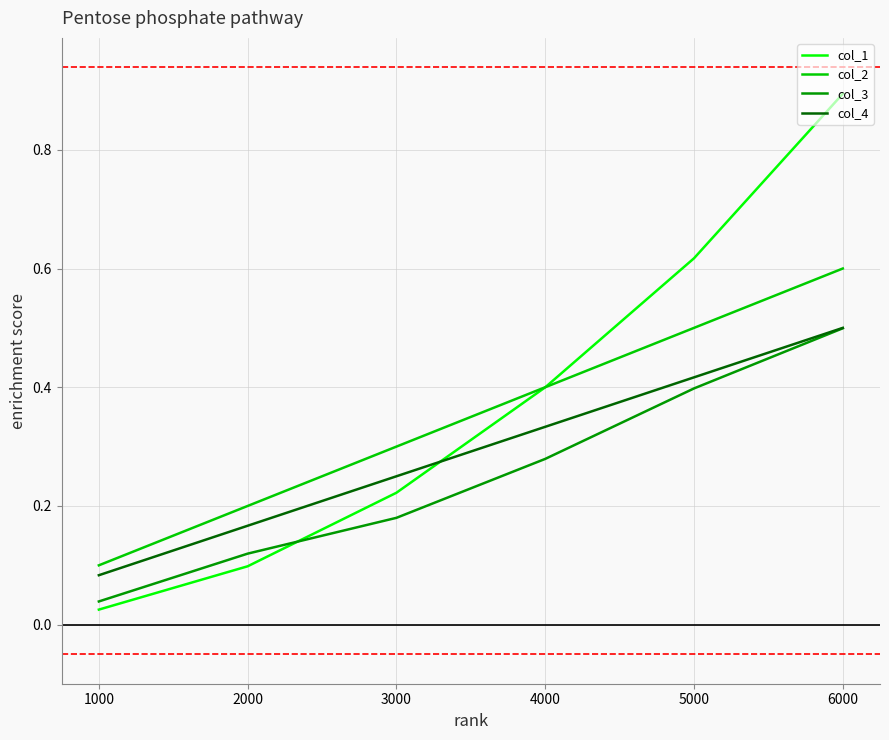

Which label corresponds to the smallest value in the chart?

1000